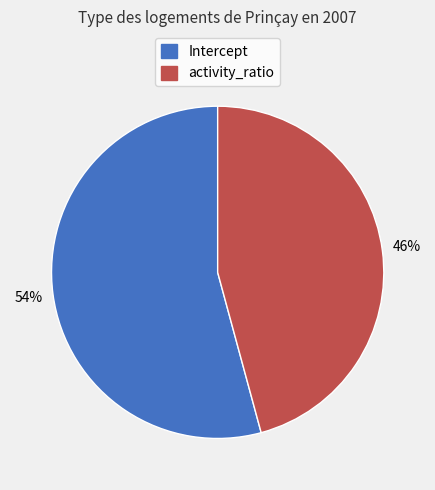

Do Intercept and activity_ratio together represent more than half of the pie?

Yes